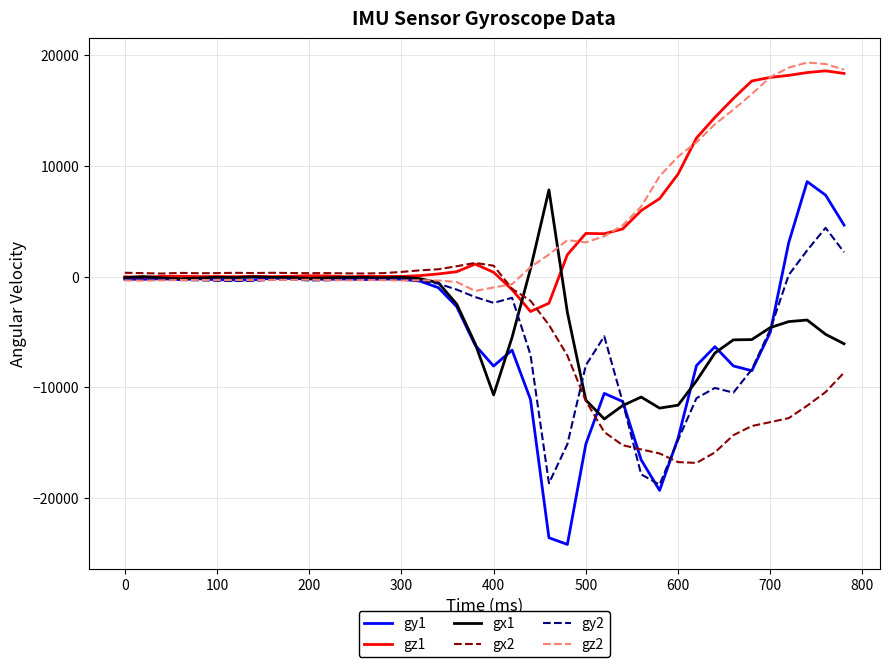

Which series has the largest range (max minus min)?

gy1